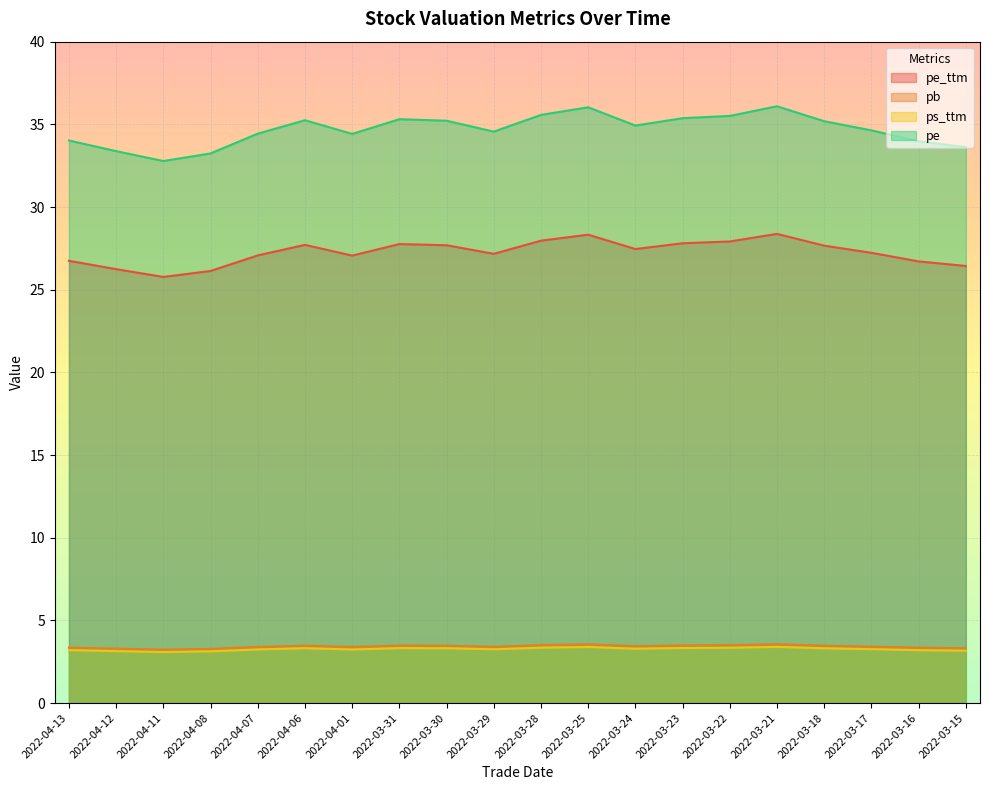

Reading left to right, what are all the values shown in this chart?

pe_ttm: 26.7	26.2	25.8	26.1	27.1	27.7	27.1	27.8	27.7	27.2	28.0	28.3	27.5	27.8	27.9	28.4	27.7	27.2	26.7	26.4
pb: 3.4	3.3	3.2	3.3	3.4	3.5	3.4	3.5	3.5	3.4	3.5	3.6	3.4	3.5	3.5	3.6	3.5	3.4	3.4	3.3
ps_ttm: 3.2	3.1	3.1	3.1	3.2	3.3	3.2	3.3	3.3	3.3	3.3	3.4	3.3	3.3	3.3	3.4	3.3	3.3	3.2	3.2
pe: 34.0	33.4	32.8	33.2	34.4	35.2	34.4	35.3	35.2	34.6	35.6	36.0	34.9	35.4	35.5	36.1	35.2	34.6	34.0	33.6